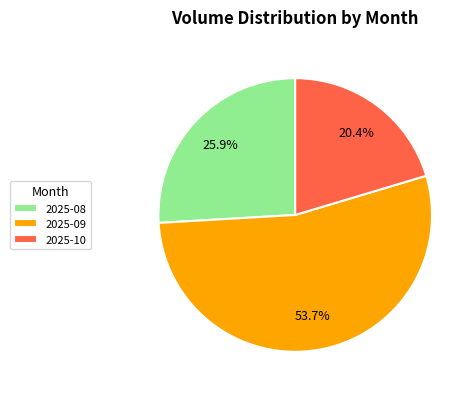

Between 2025-09 and 2025-08, which is larger?

2025-09